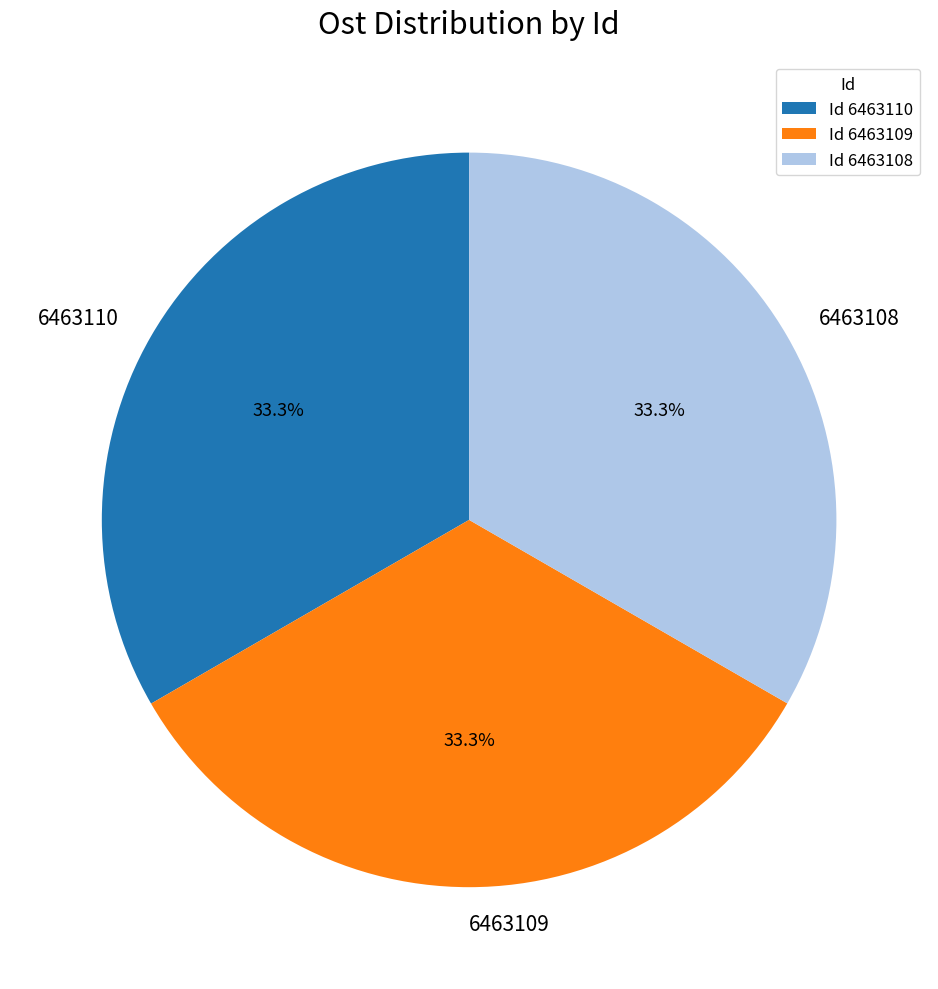

Approximately how many times larger is the value at 6463110 compared to 6463108?

1.0